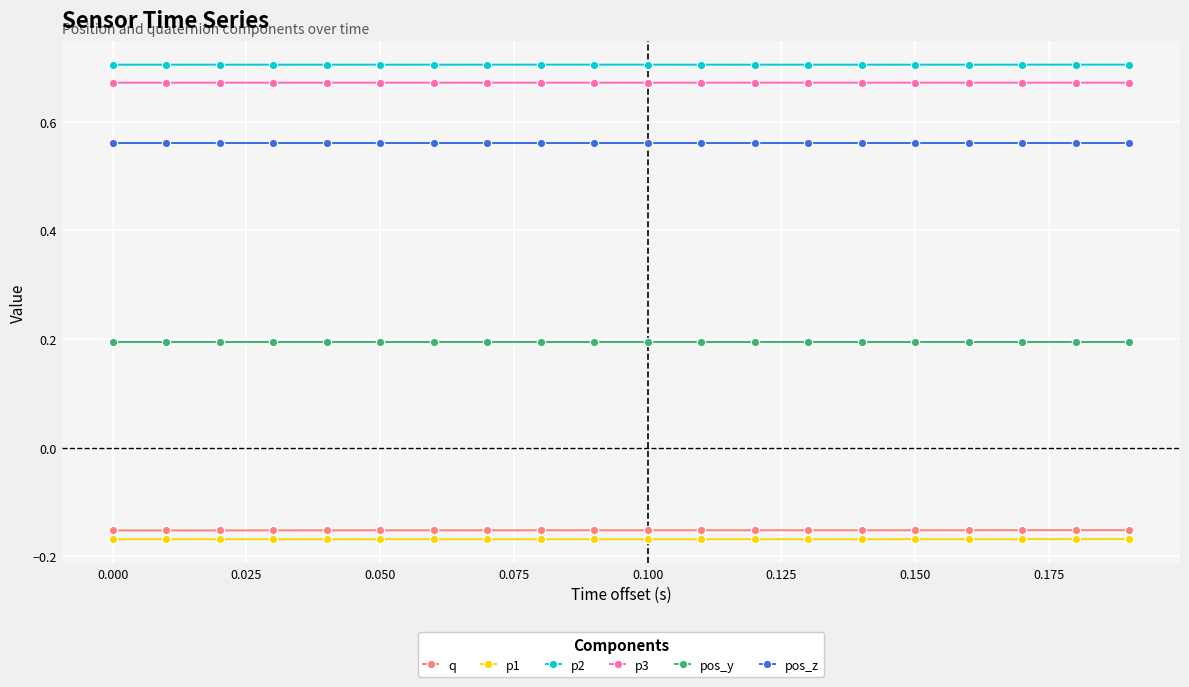

True or false: p2 has more than 0 interior local peaks.

True